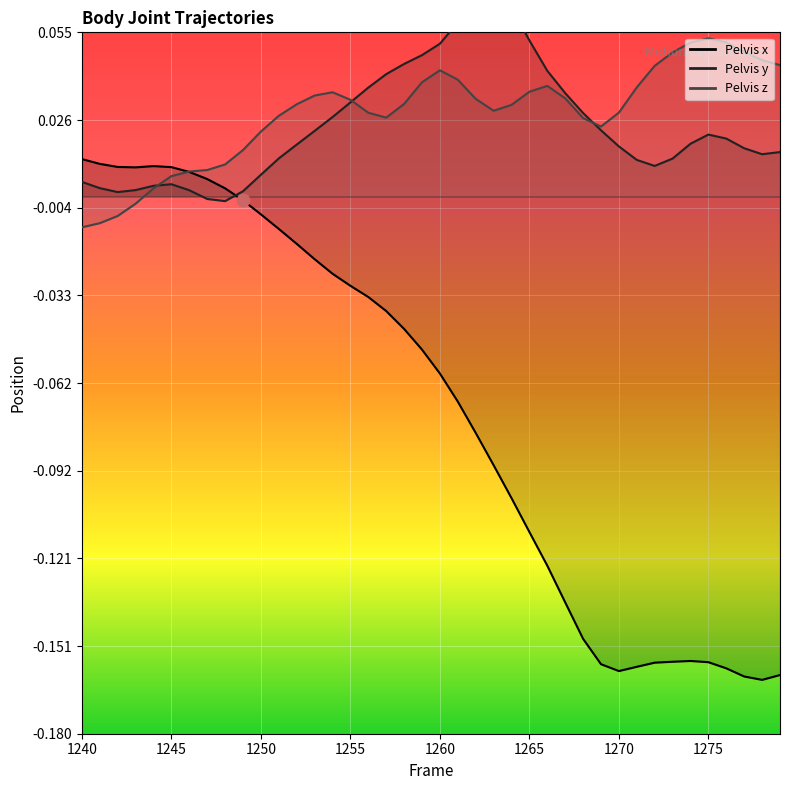

At which category is the sum across all series the highest?

1254